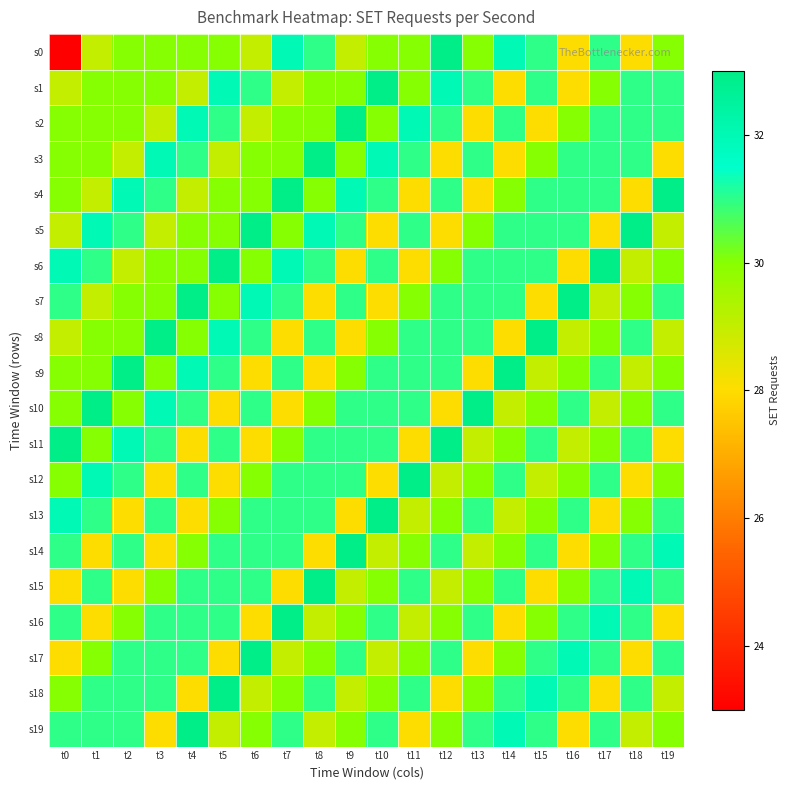

How many series are shown in this chart?

20